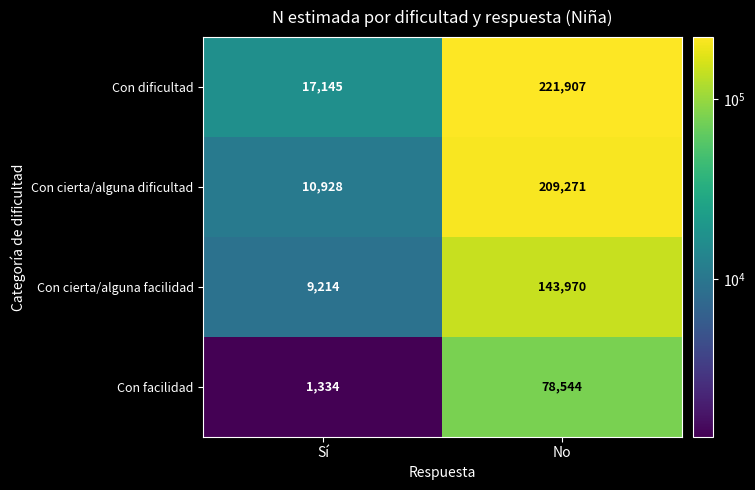

What is the average value of the Con facilidad series?

39939